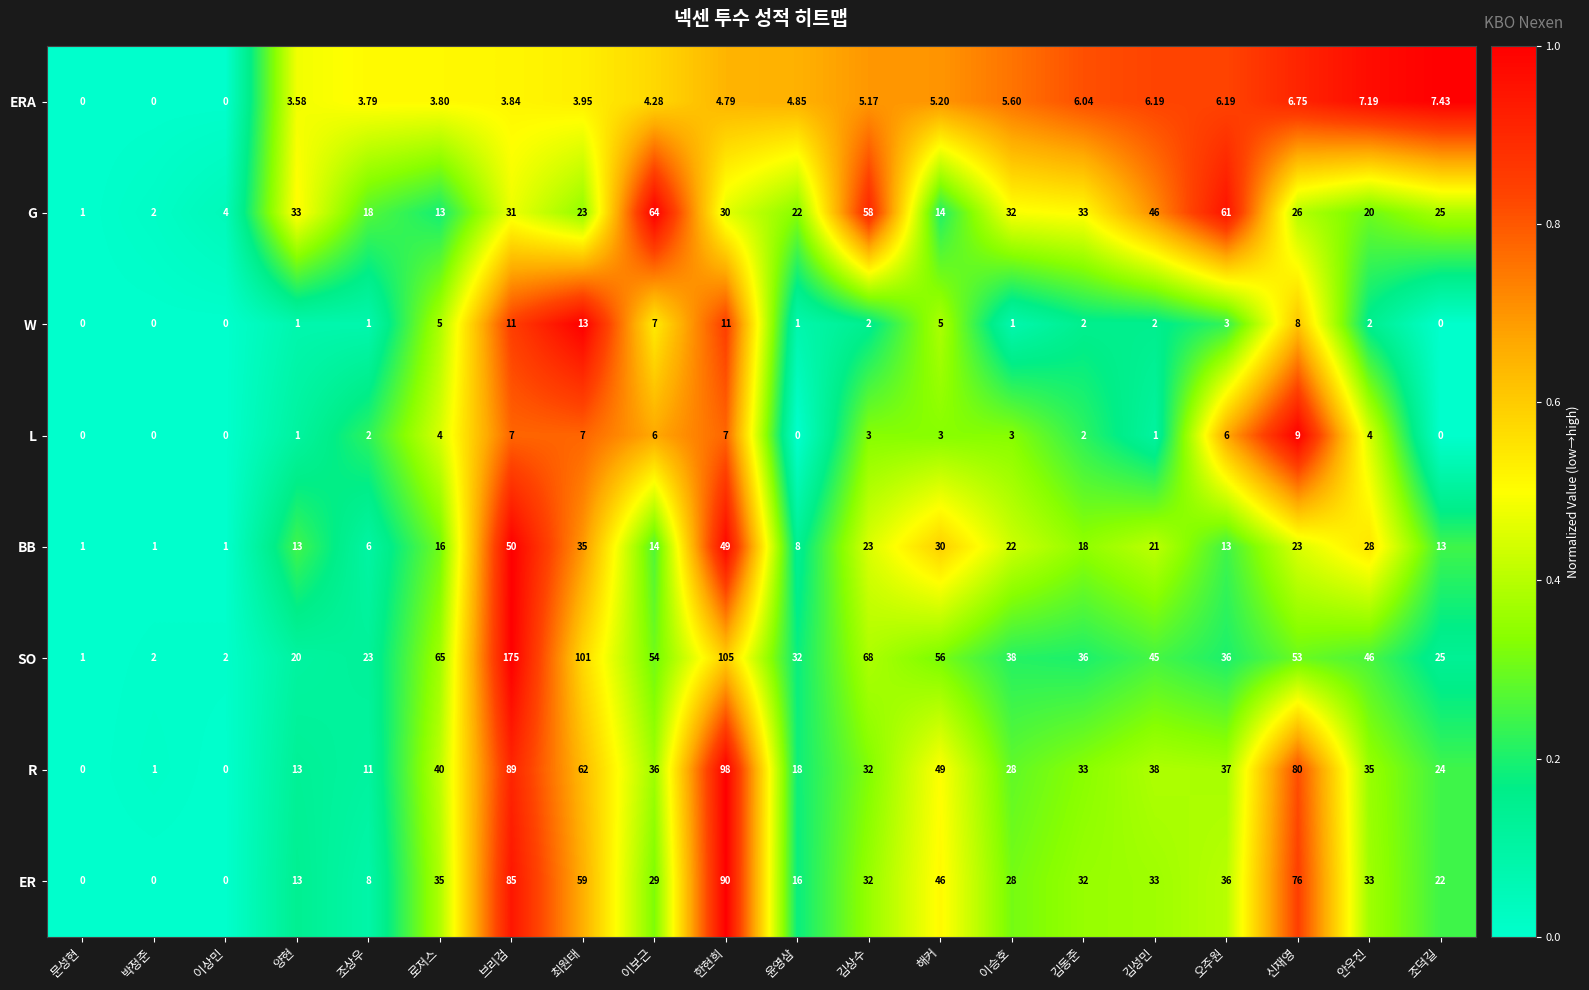

List the series in order of their peak value, lowest first.

ERA, L, W, BB, G, ER, R, SO